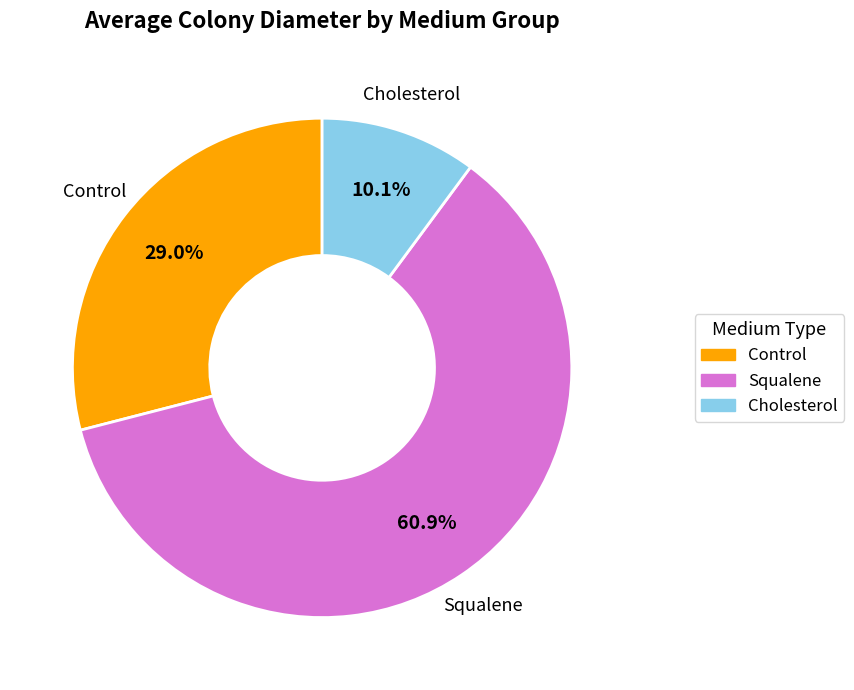

Is there any slice that represents more than half of the pie?

Yes